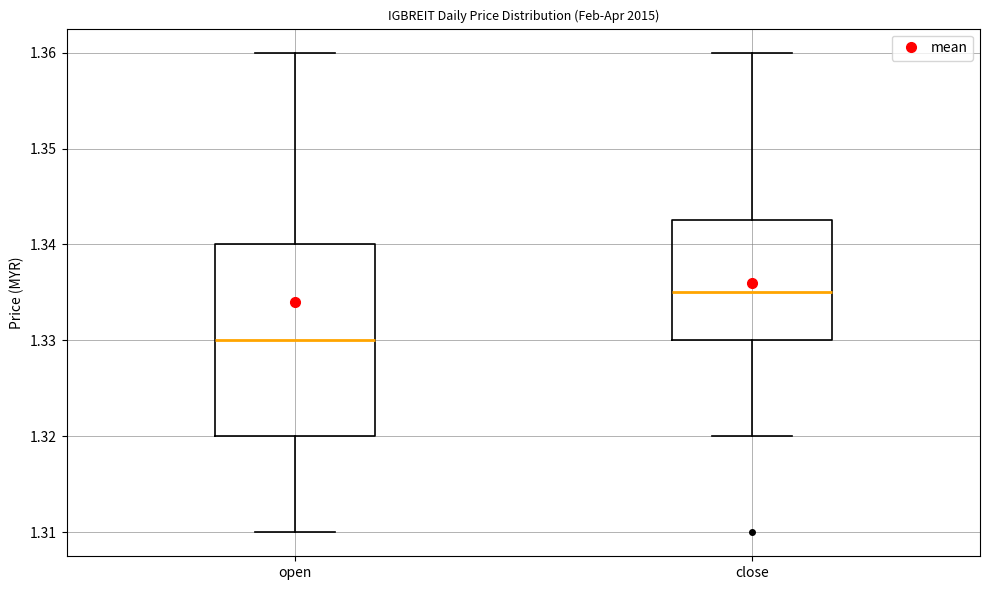

Reading left to right, read every box against the y-axis: the position of its median line, the range the box covers, and the ends of its whiskers. The values are not printed on the chart, so give them approximately, as read against the axis.

open: median 1.330, box 1.320 to 1.340, whiskers 1.310 to 1.360
close: median 1.335, box 1.330 to 1.343, whiskers 1.320 to 1.360